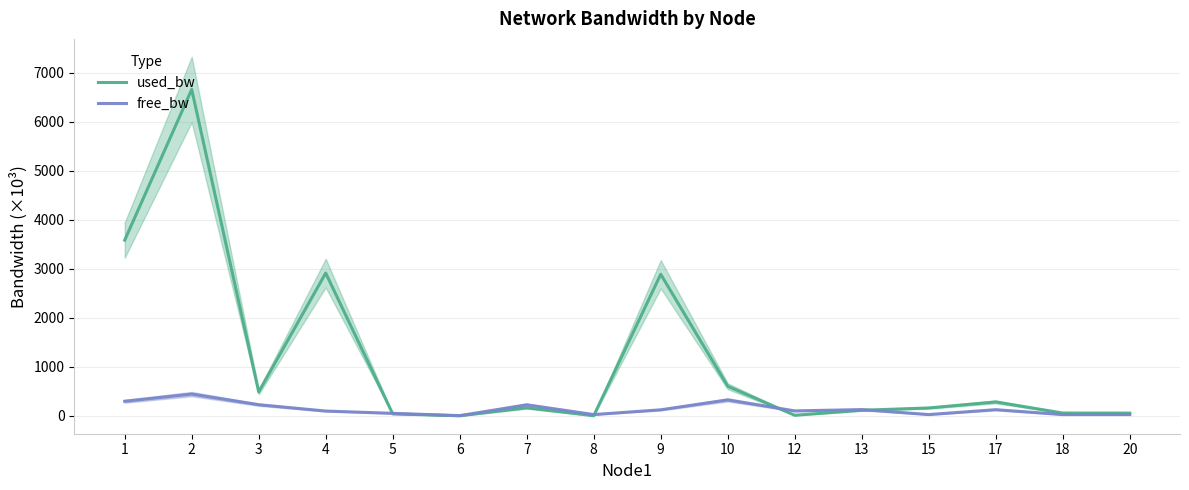

At 15, list the series in order from largest to smallest.

used_bw, free_bw